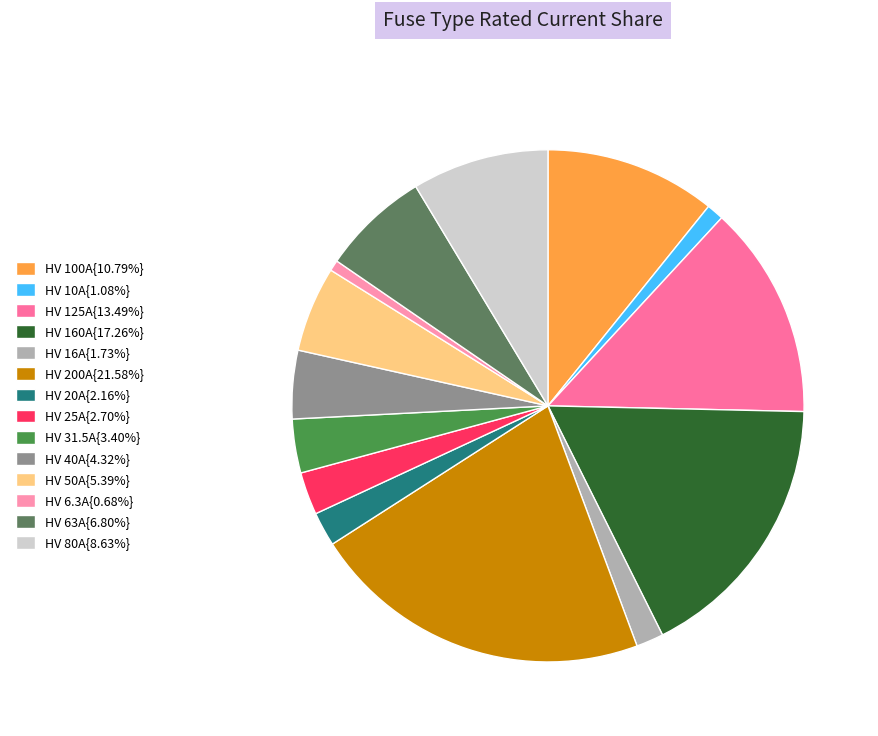

How many segments does this pie chart have?

14